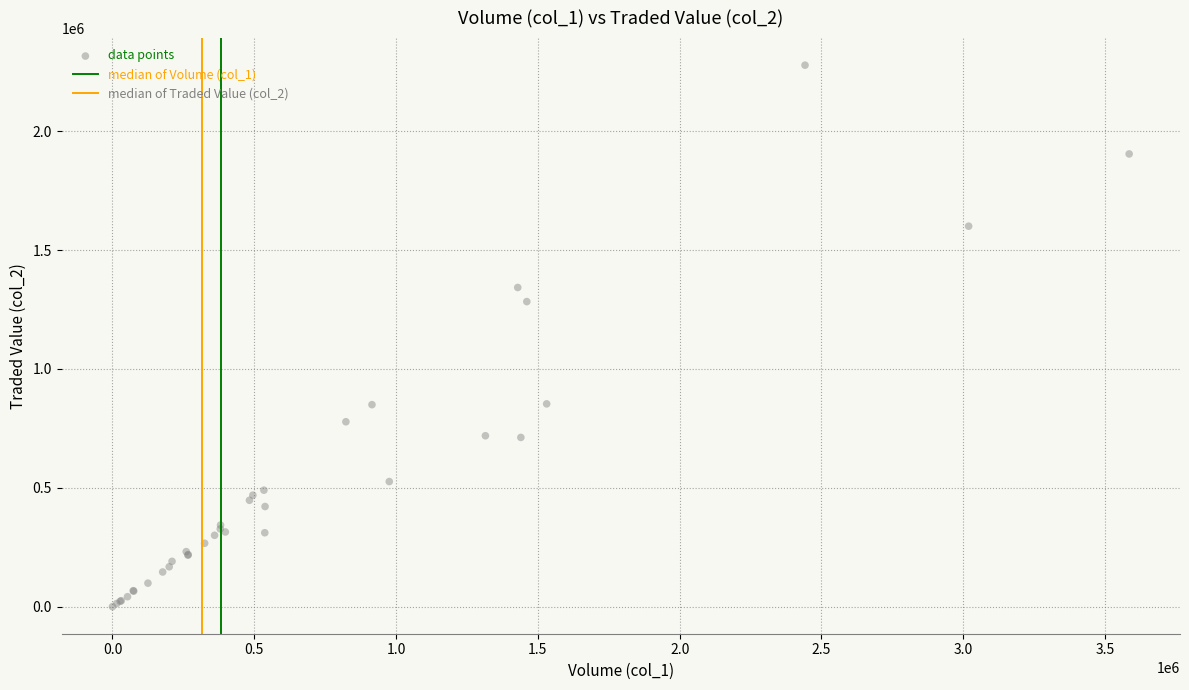

What Y value in the scatter plot is closest to 1139160?

1283540